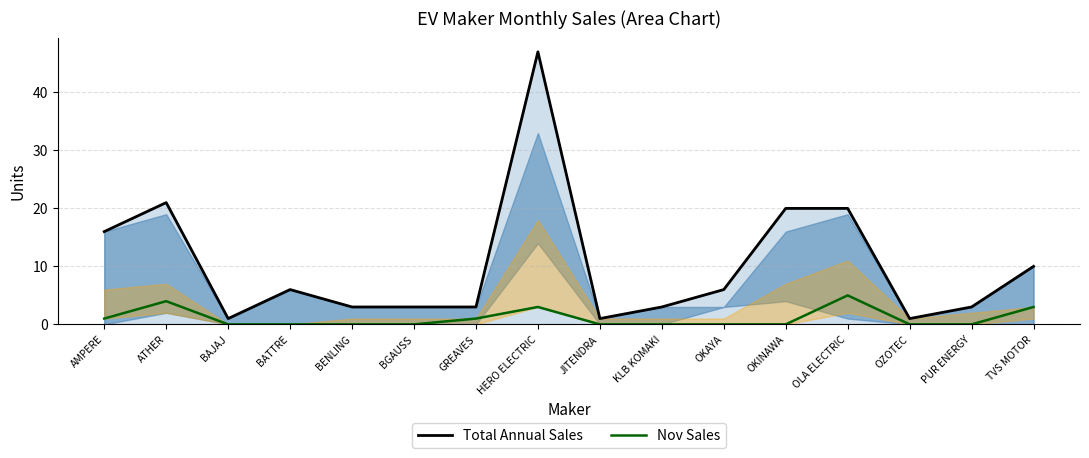

Count the number of categories in the chart.

16